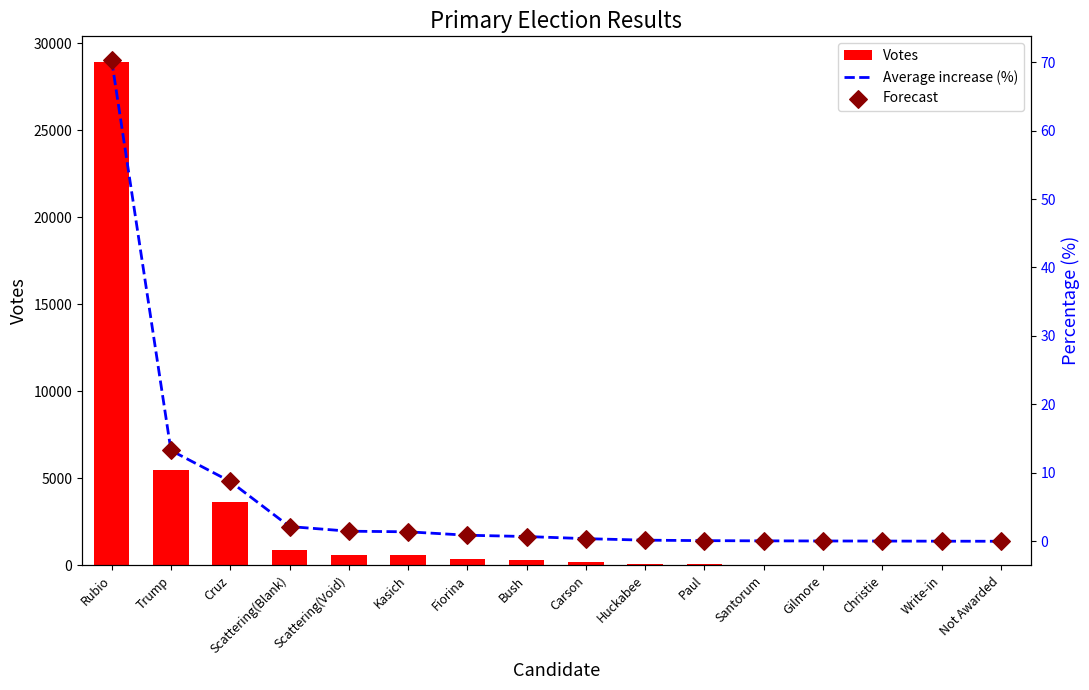

Which series reaches the minimum Y coordinate?

Average increase (%)